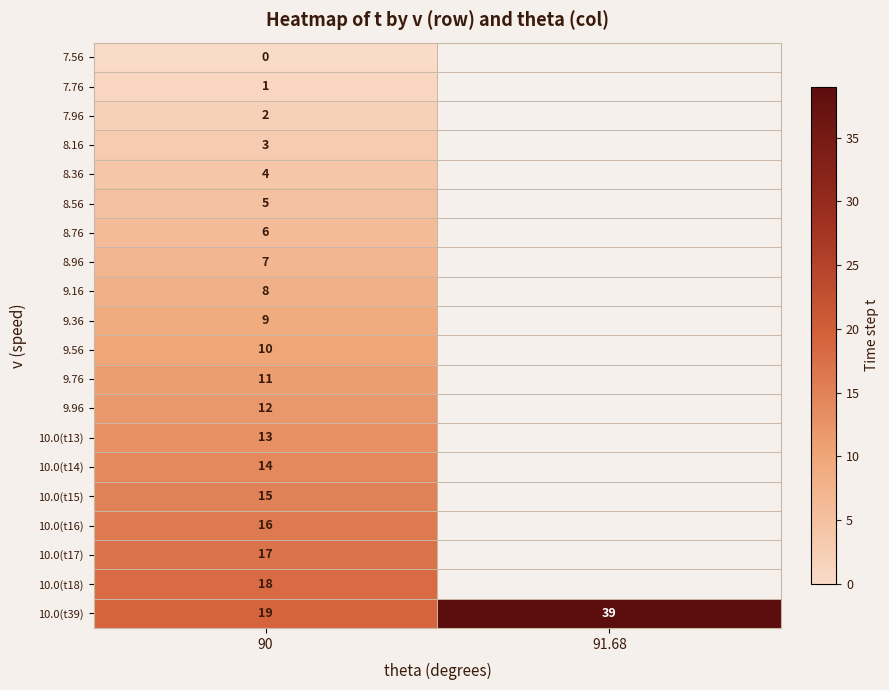

The 10.0(t18) series shows 30 at 90. True or false?

False